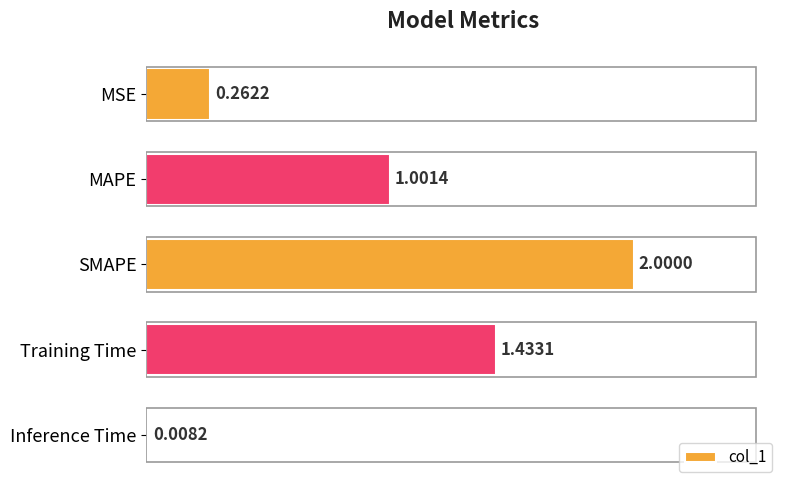

Count the number of categories in the chart.

5